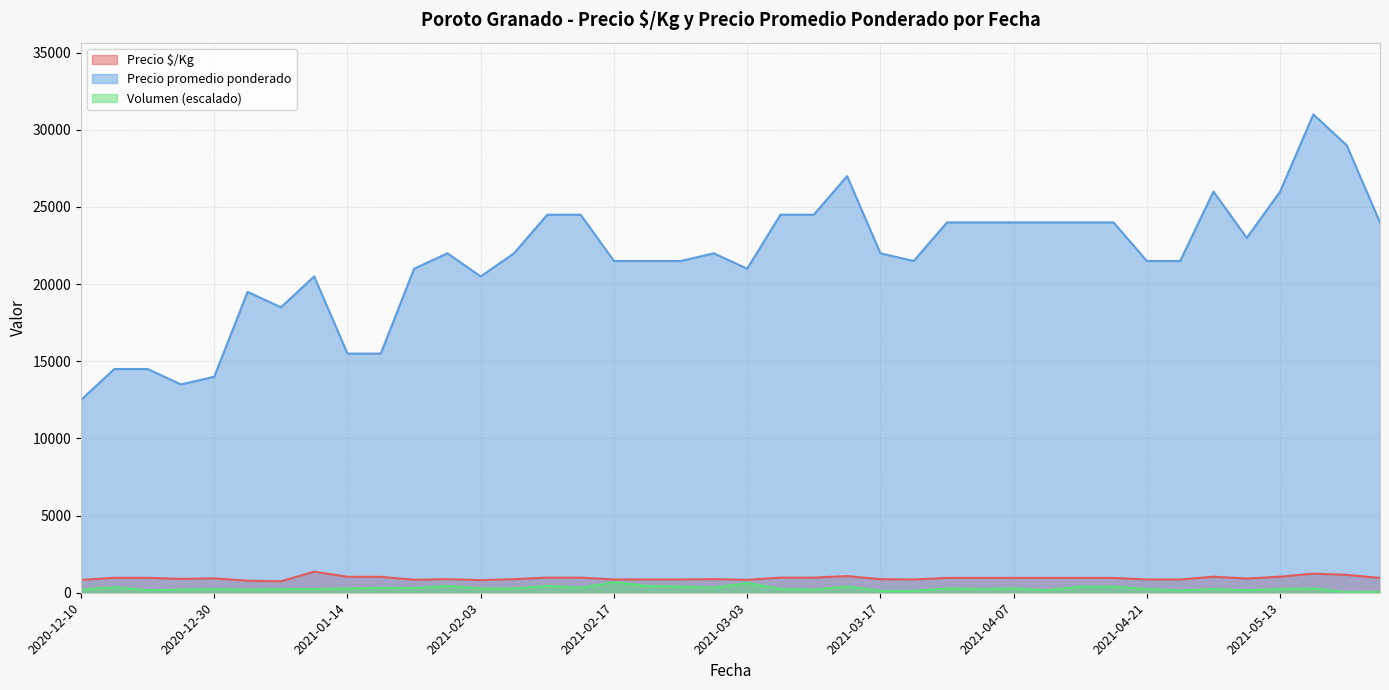

What is the label of the 7th point from the right?

2021-04-22